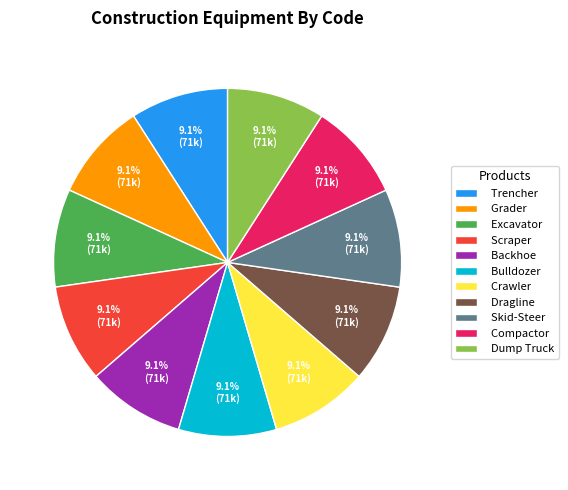

What is the ratio of the value at Skid-Steer to the value at Bulldozer?

1.0